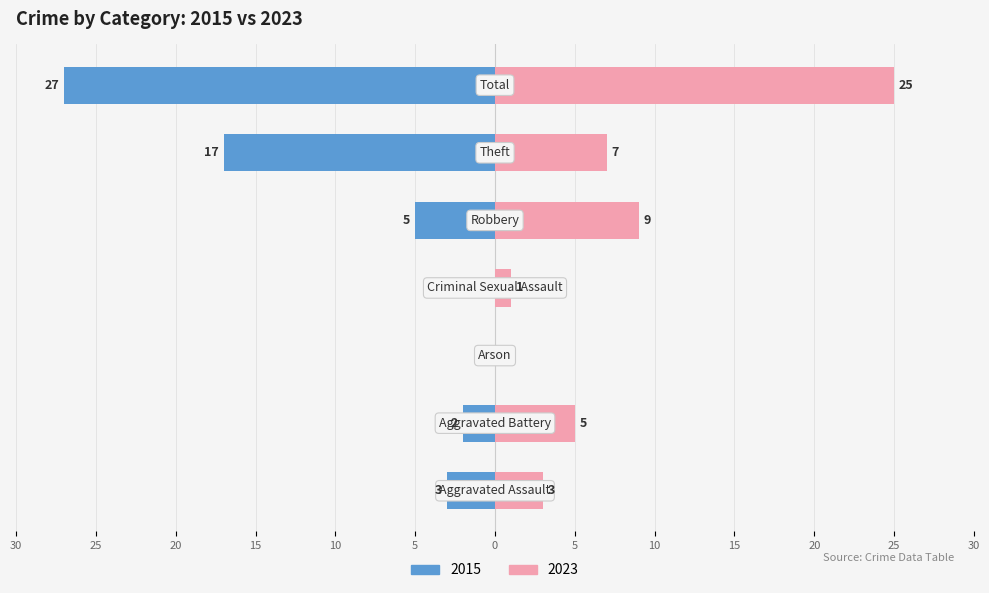

How many data points in Left are above -3?

3